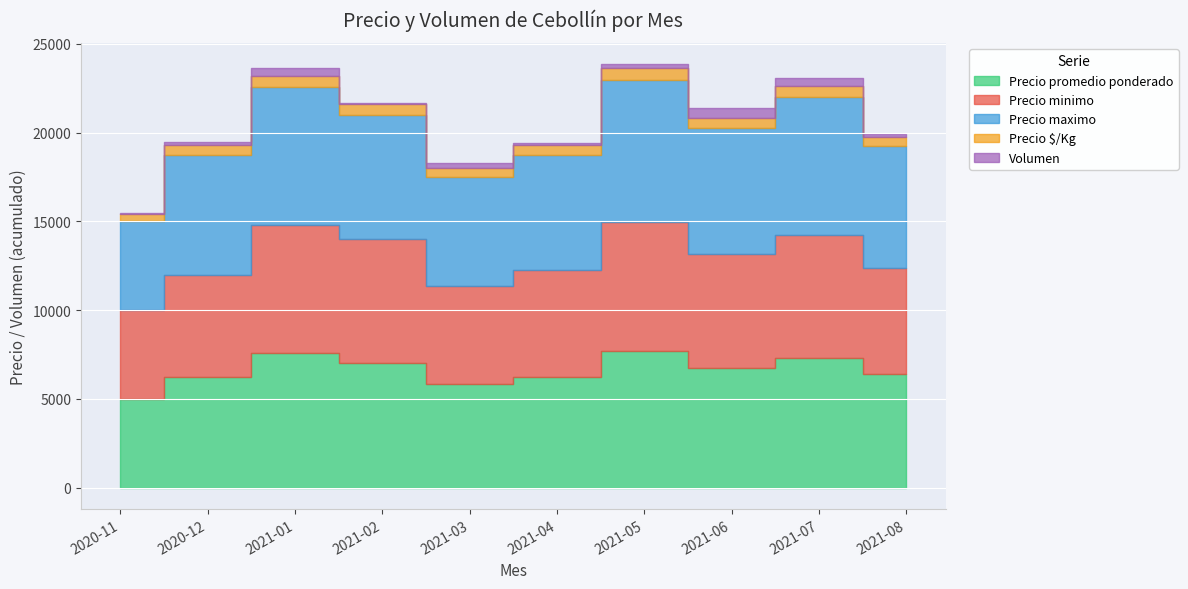

True or false: Precio $/Kg has a value of 188 at 2021-08.

False